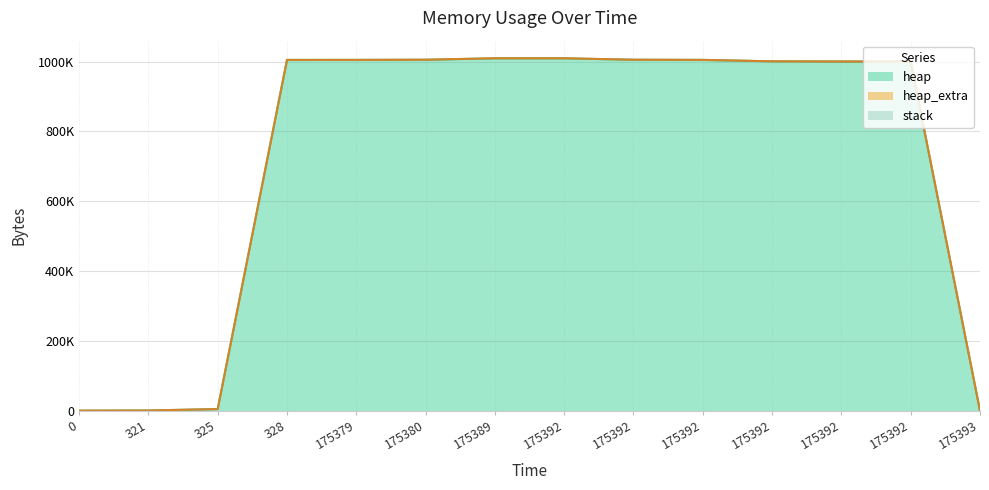

Between 0 and 175379, which is larger?

175379